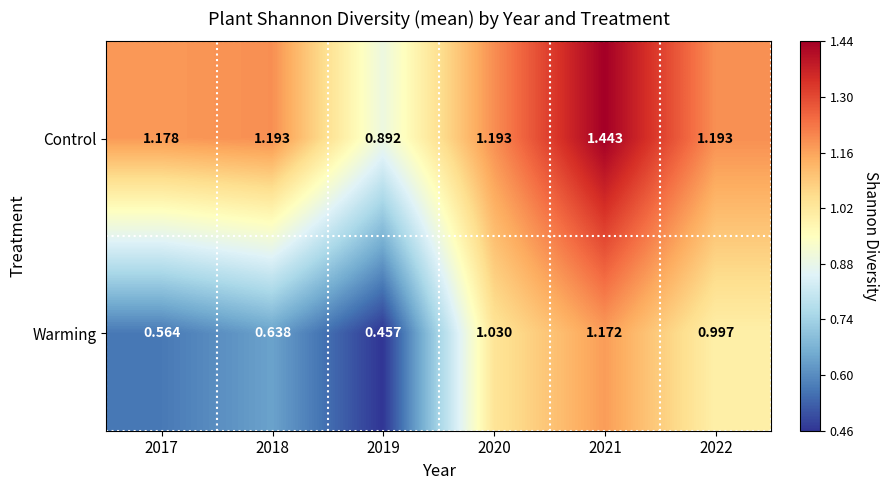

Between 2018 and 2021, which series saw the biggest shift?

Warming